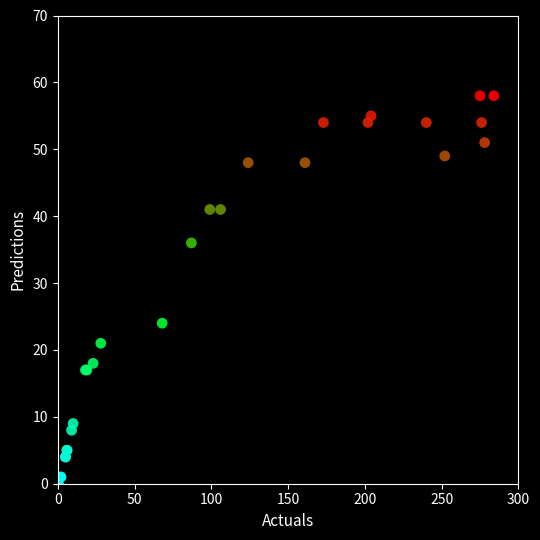

What Y value in the scatter plot is closest to 29?

24